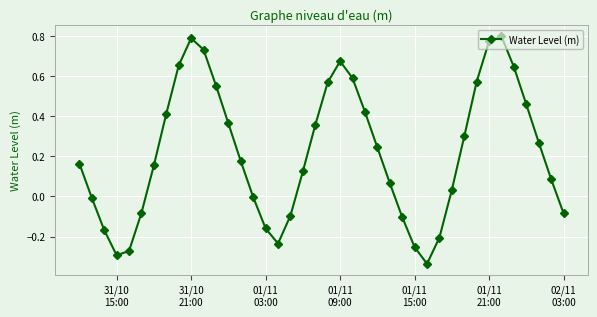

True or false: the data has more than 2 interior local peaks.

True